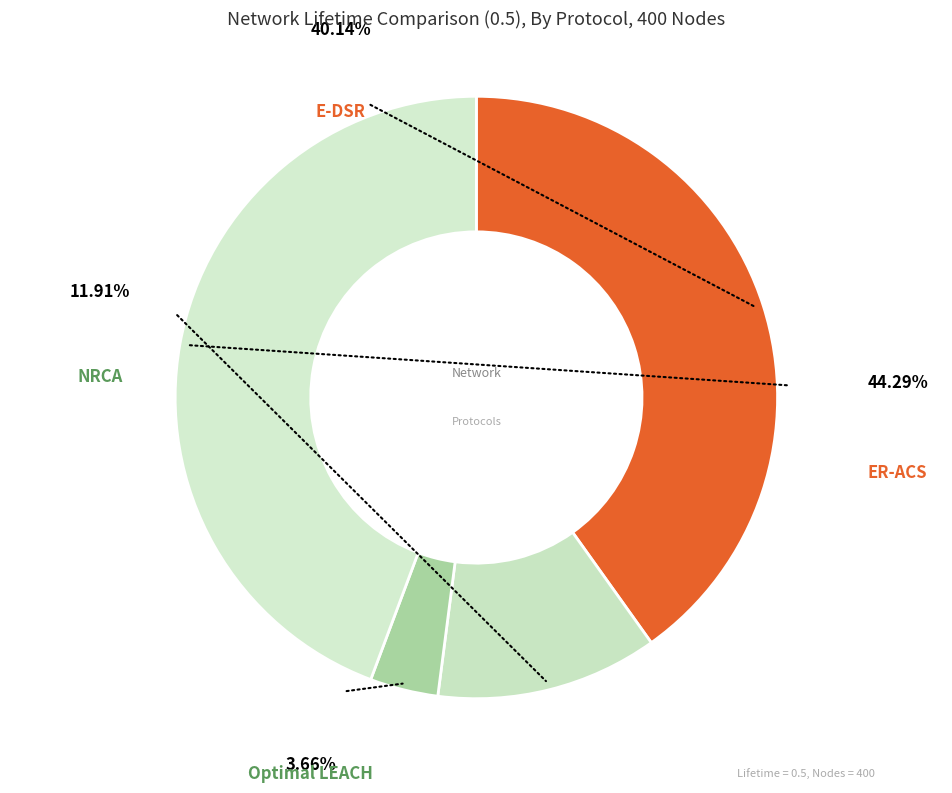

What percentage is the E-DSR slice, to the nearest percent?

40%